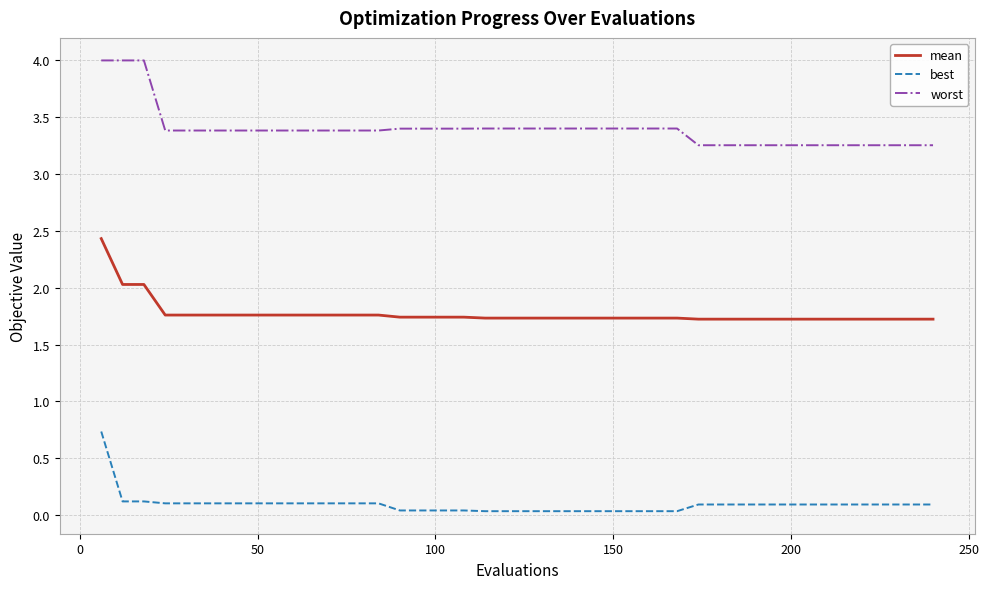

What is the maximum value shown in the chart?

4.0